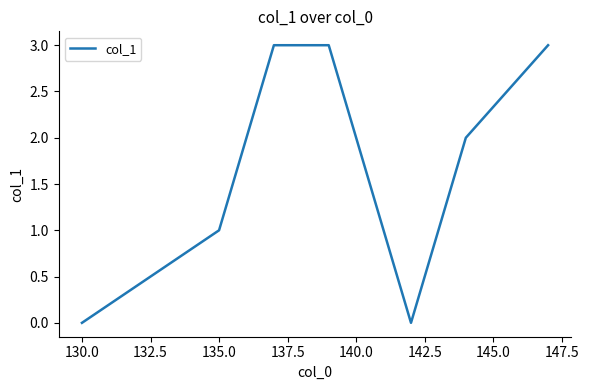

What is the greatest value displayed?

3